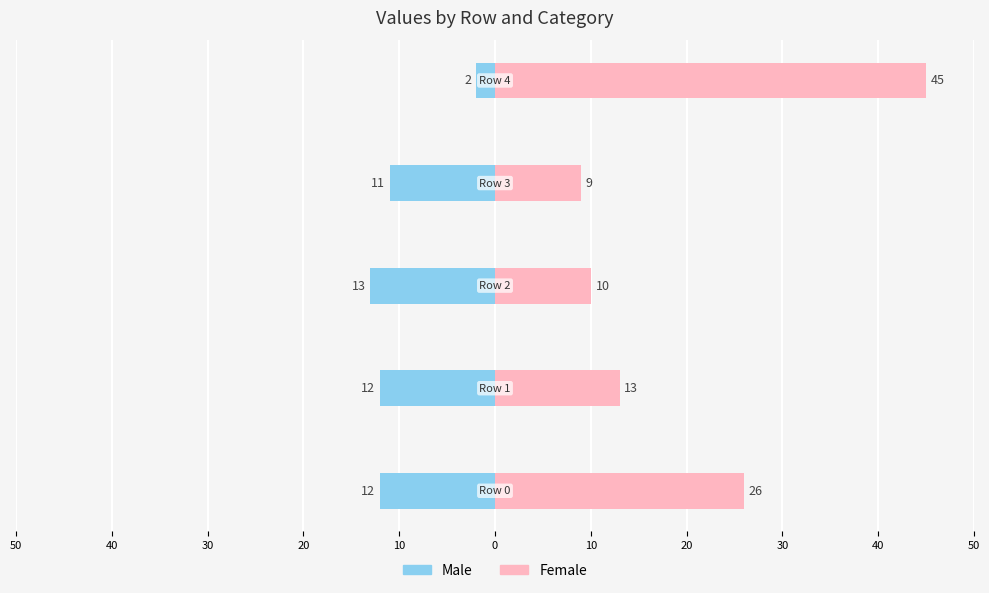

True or false: Male has a value of -11 at 20.

True